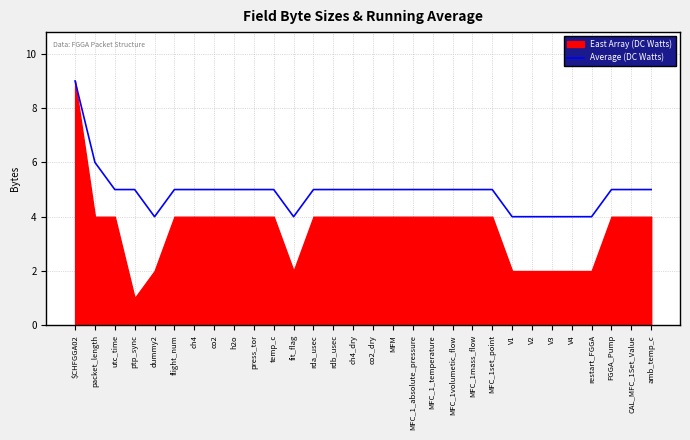

What is the lowest value of the Average (DC Watts) series?

4